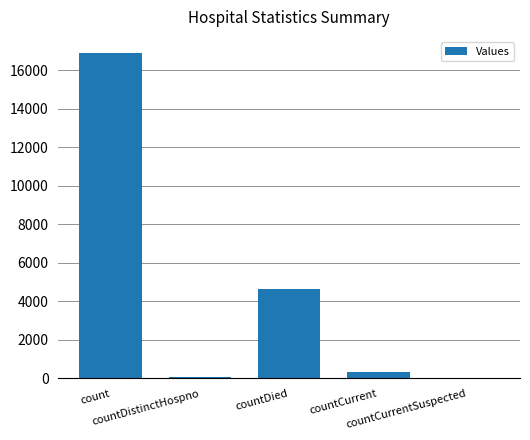

What is the greatest value displayed?

16898